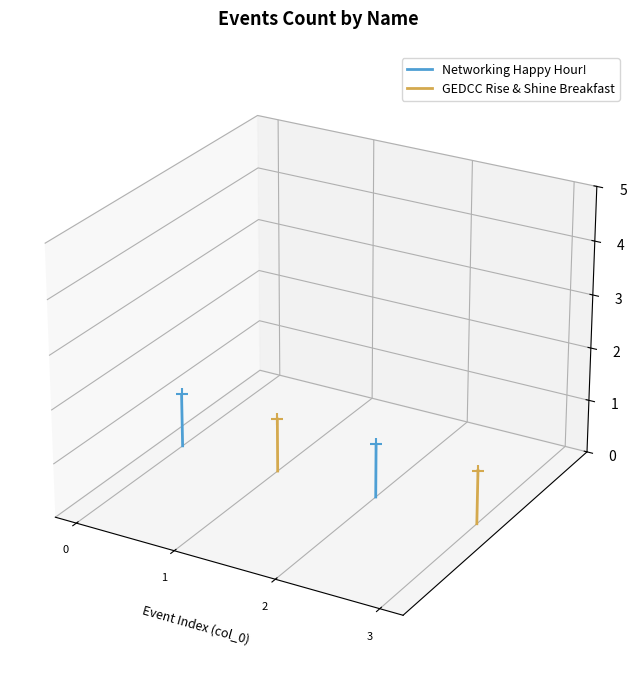

At which category is the sum across all series the highest?

1